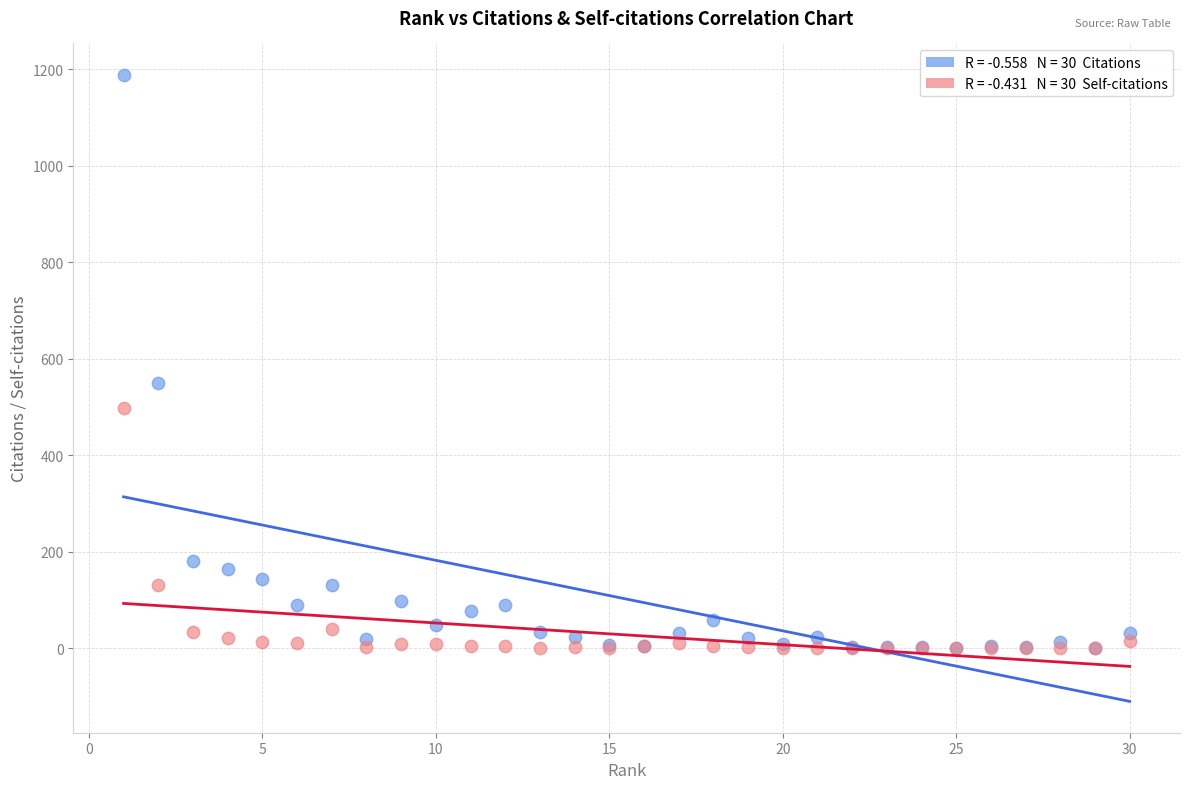

Across all series, what Y value is closest to 594?

549